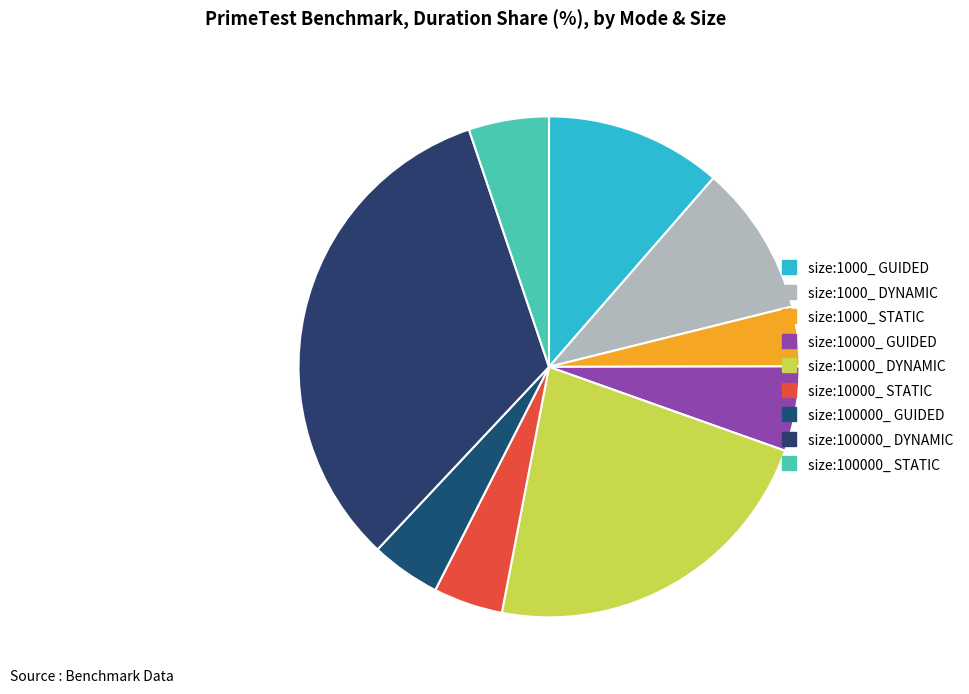

How many slices are in this pie chart?

9